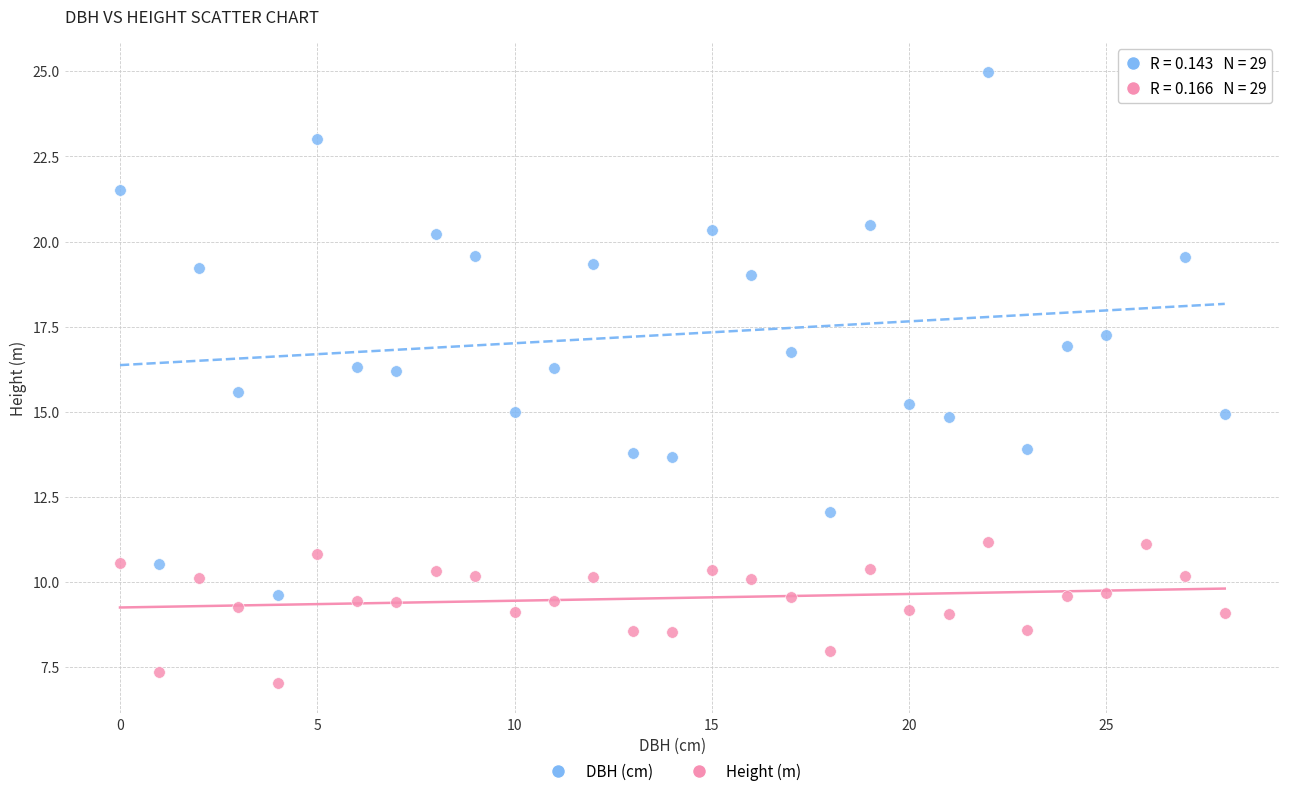

Which series reaches the maximum Y coordinate?

DBH (cm)